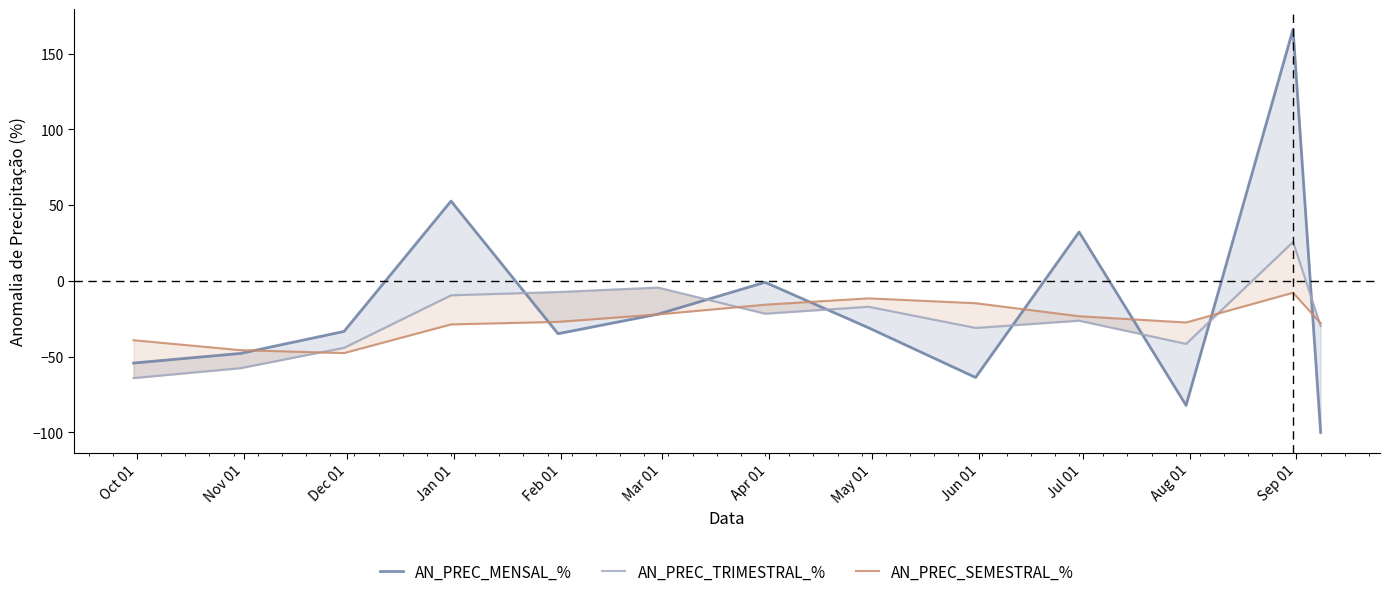

Which category has the highest value across all series?

Sep 01